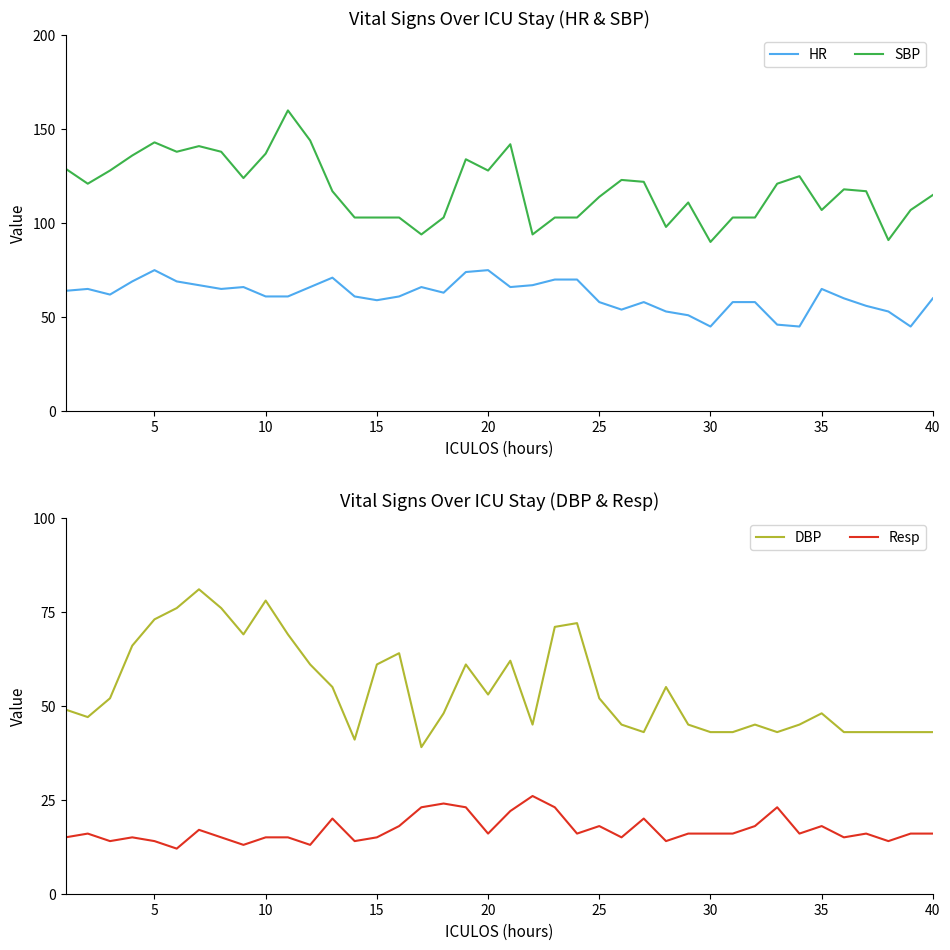

At how many categories does at least one series exceed 53?

40